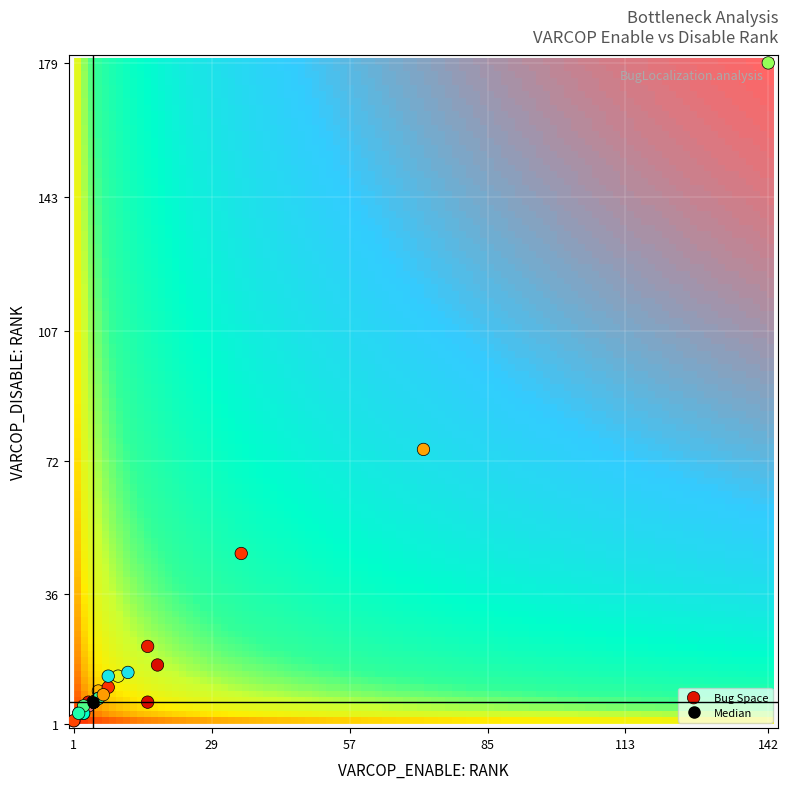

What Y value in the scatter plot is closest to 90?

75